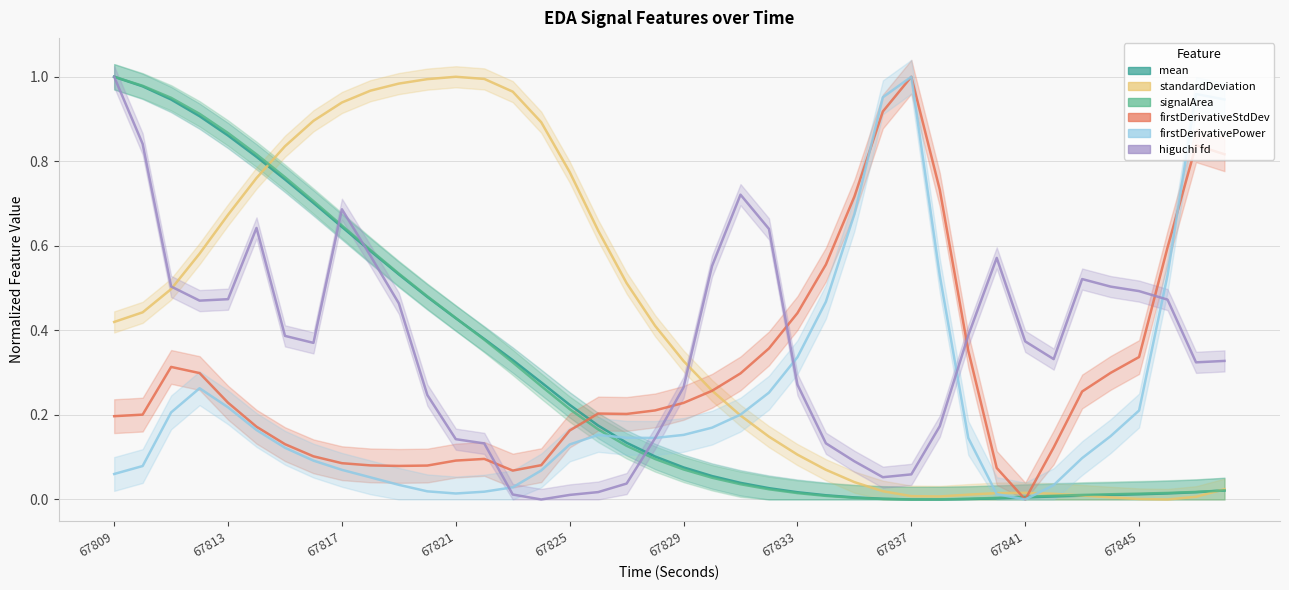

How many times do firstDerivativeStdDev_EDA and firstDerivativePower_EDA cross each other?

2